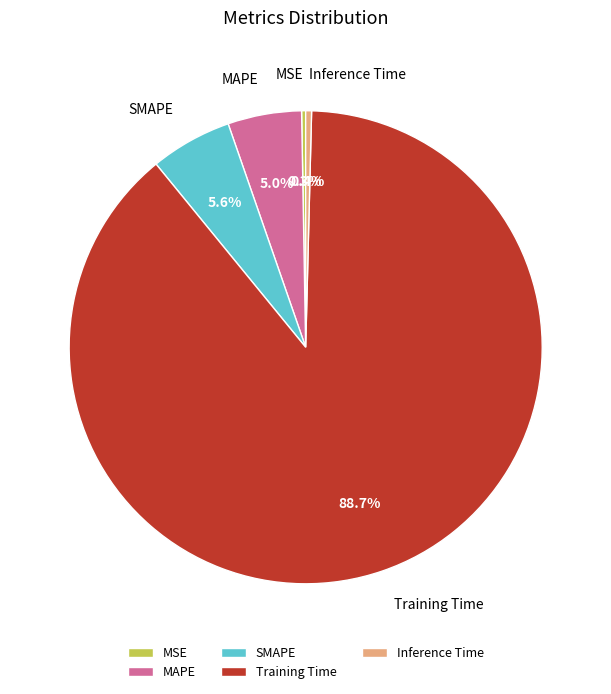

Is there a majority slice in this chart?

Yes